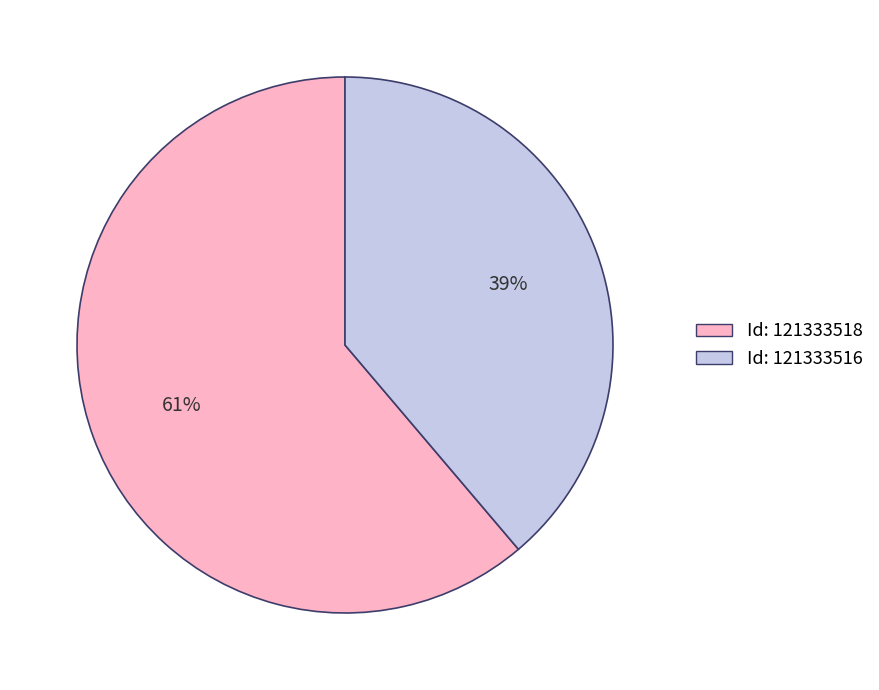

To the nearest percent, what is the difference between the largest and smallest slice percentages?

22%